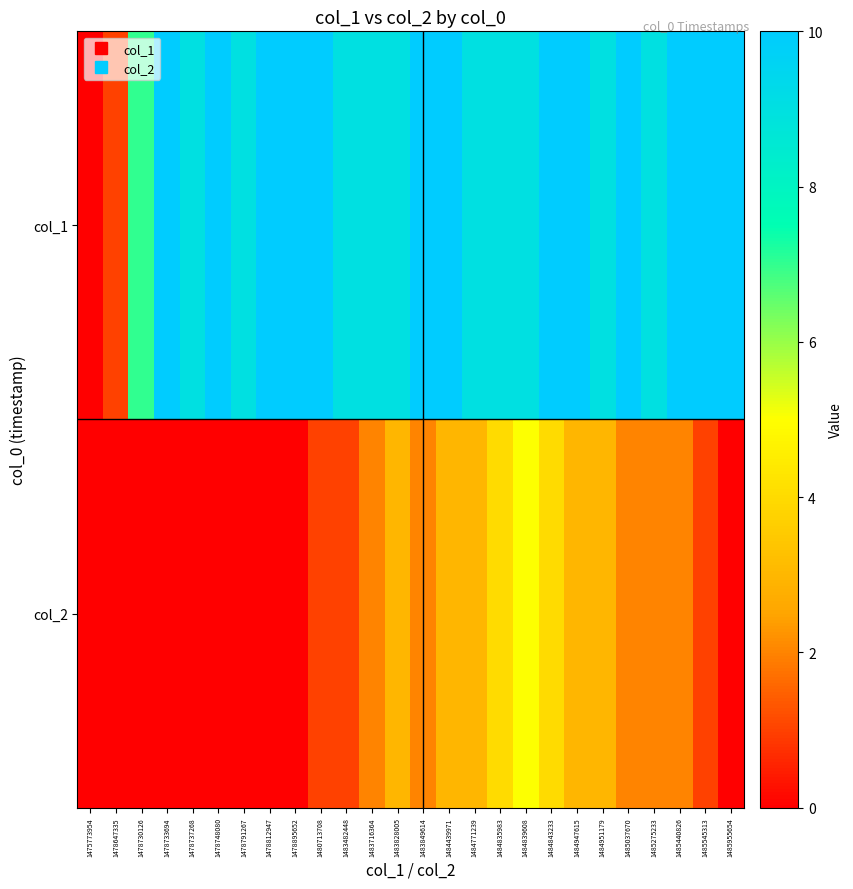

Which series has the largest range (max minus min)?

col_1